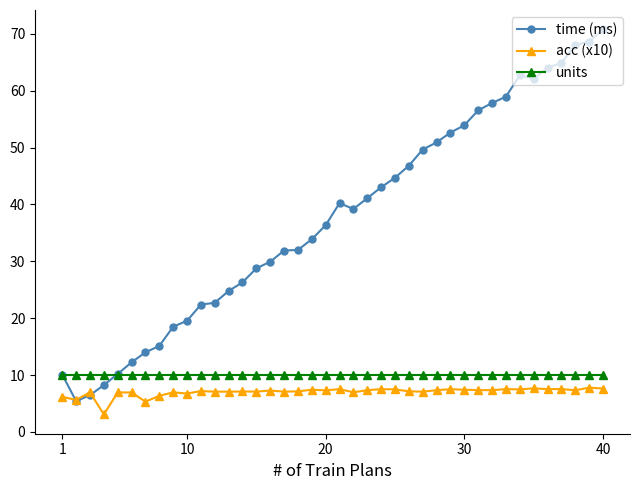

Which series has the largest range (max minus min)?

time (ms)